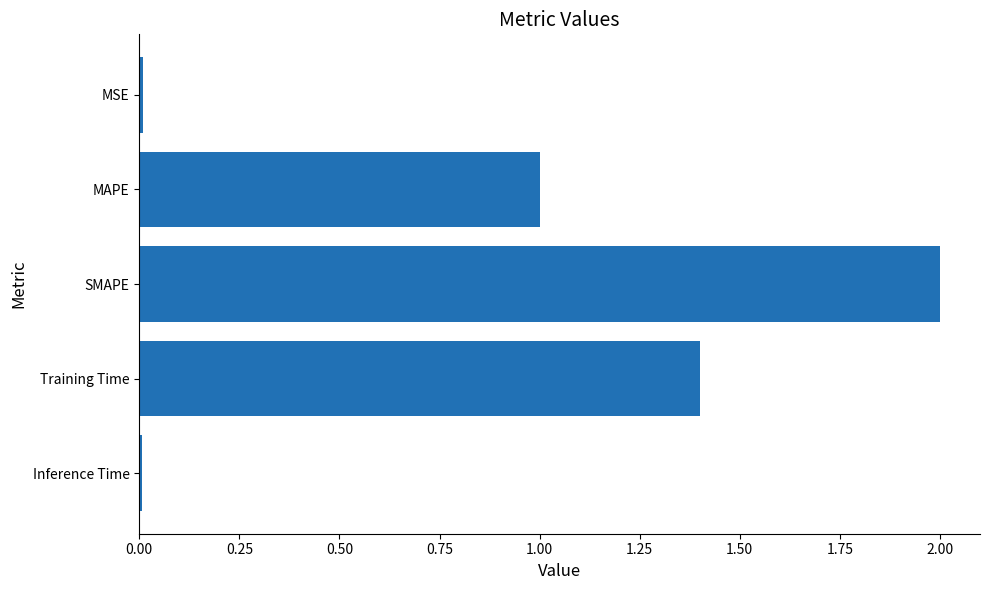

What is the maximum value shown in the chart?

2.0